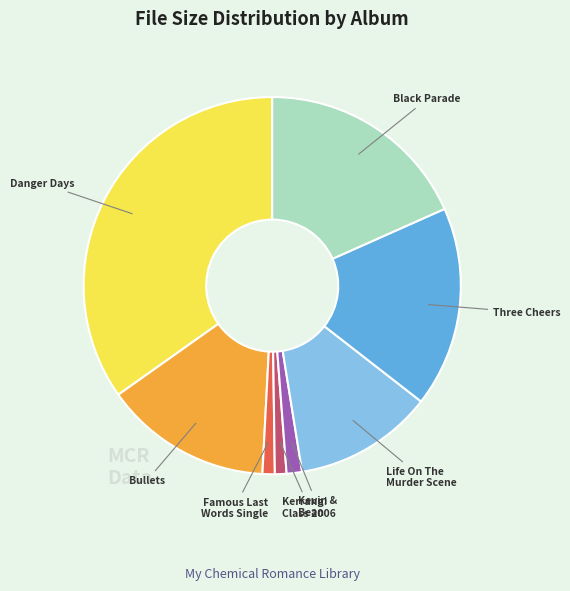

Combined, do Three Cheers and Bullets account for over 50%?

No